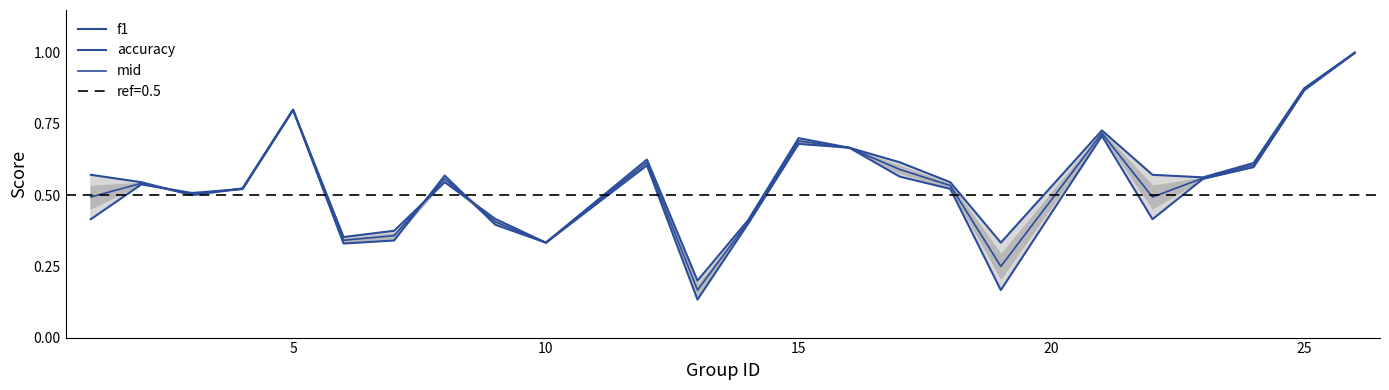

What is the difference between the maximum and minimum values in the mid series?

0.8